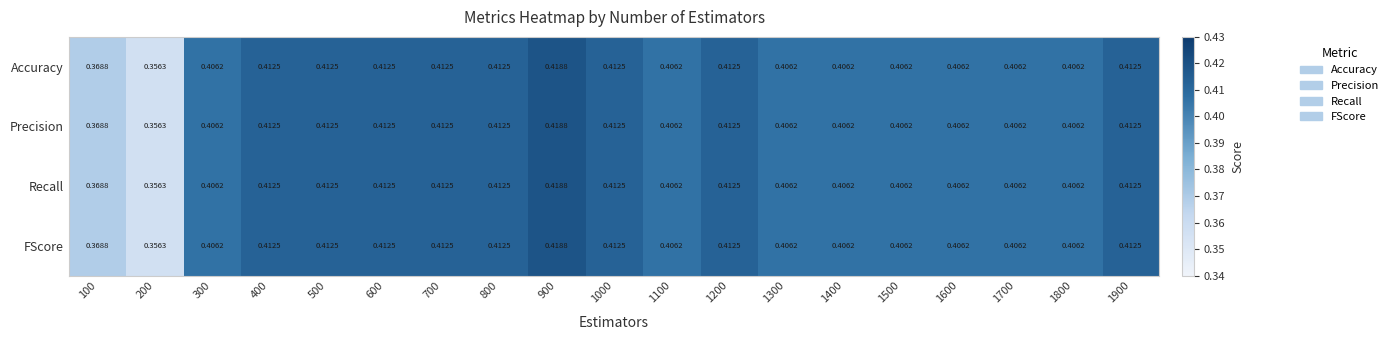

Is the value of Precision at 400 greater than the value of Accuracy at 200?

Yes